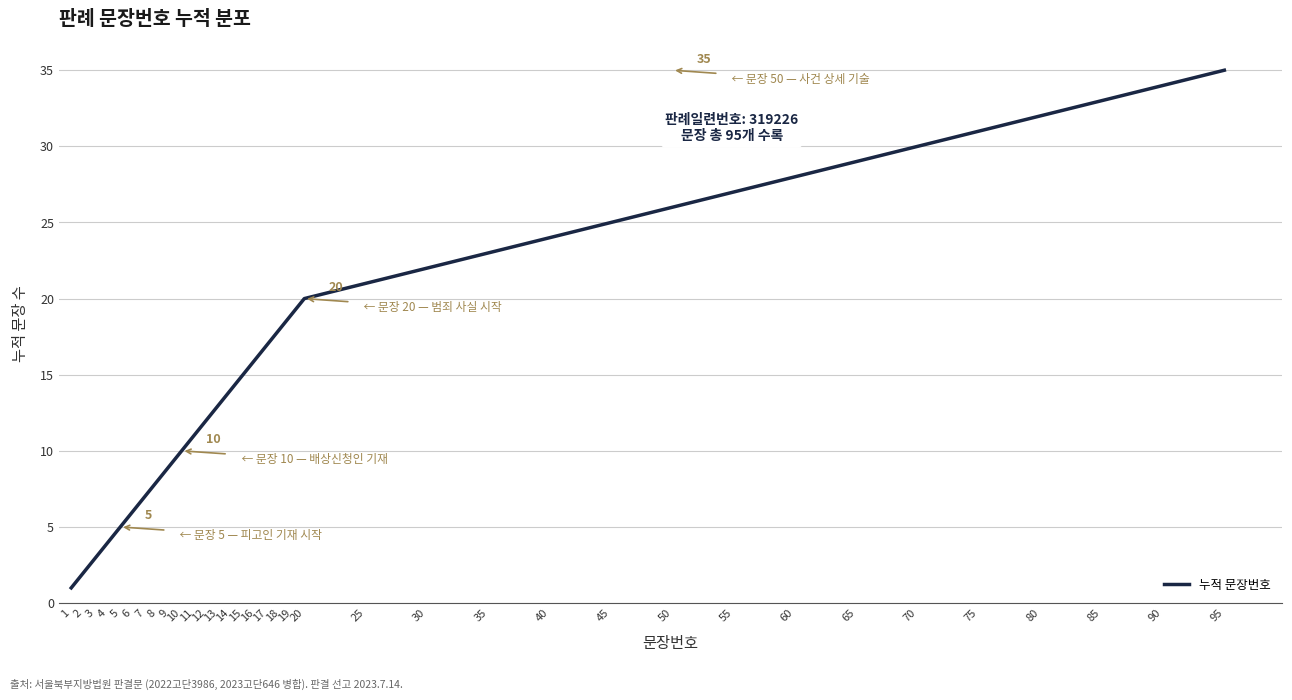

Rank the categories by value from highest to lowest.

95, 90, 85, 80, 75, 70, 65, 60, 55, 50, 45, 40, 35, 30, 25, 20, 19, 18, 17, 16, 15, 14, 13, 12, 11, 10, 9, 8, 7, 6, 5, 4, 3, 2, 1